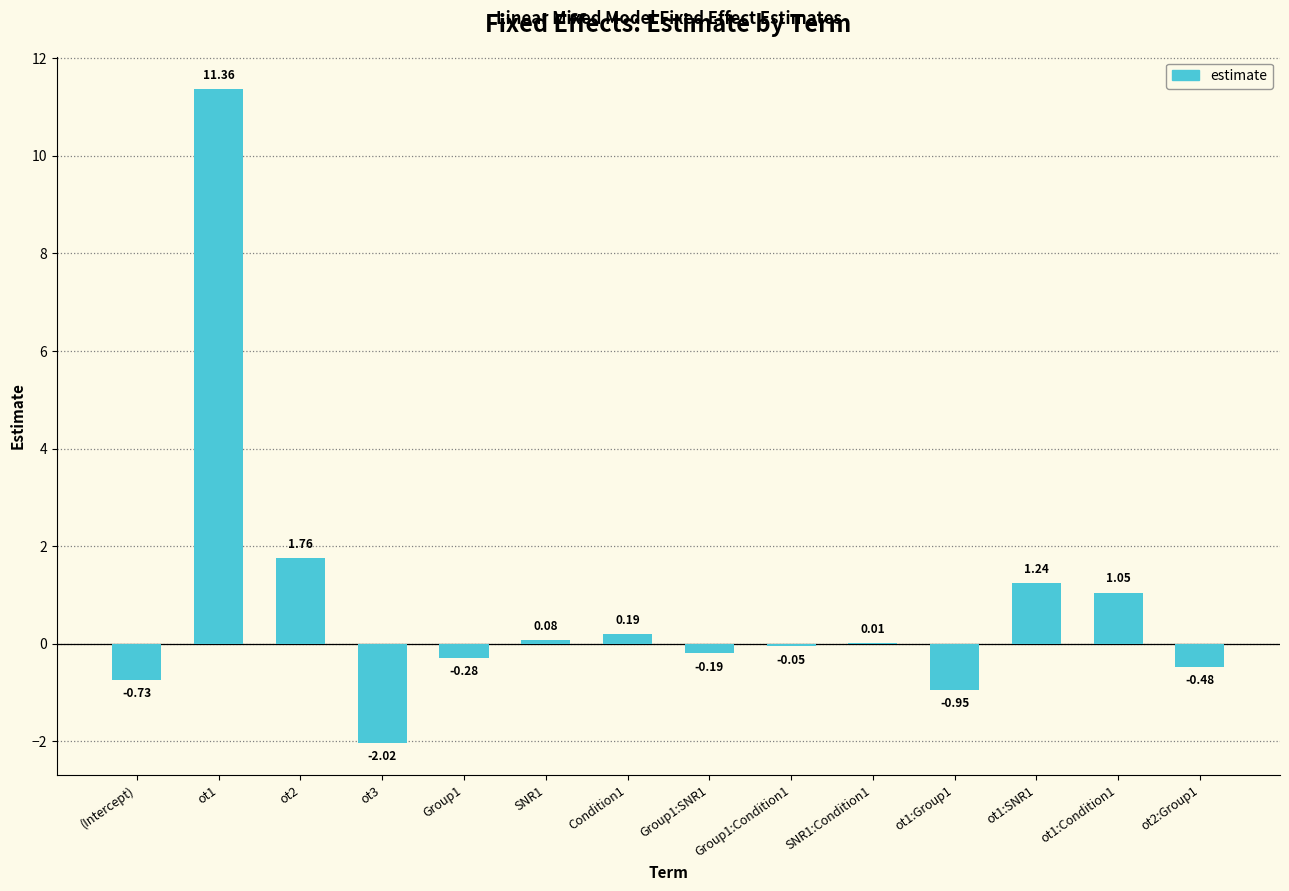

What is the sum of all values?

11.0